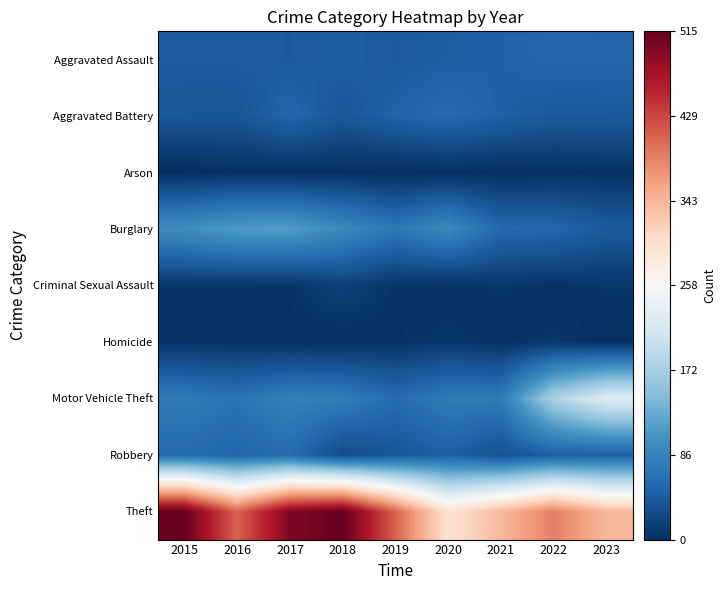

At which category does the chart reach its minimum across all series?

2019